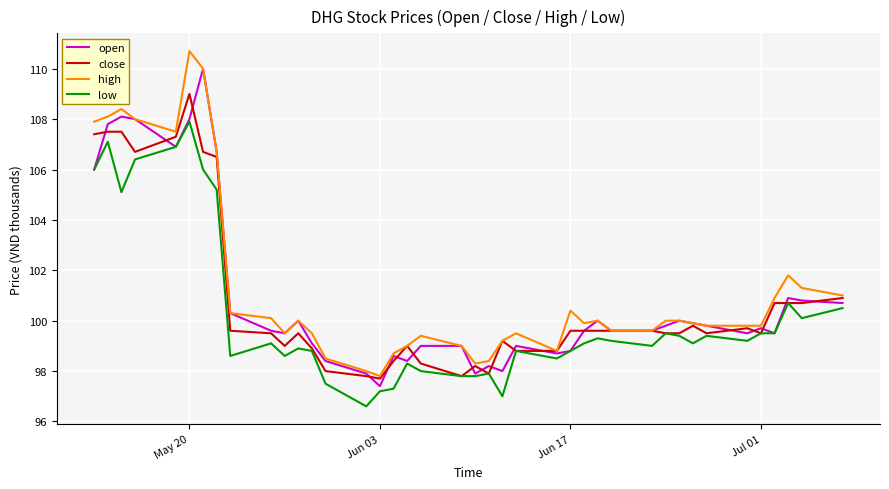

What is the maximum value shown in the chart?

110.7